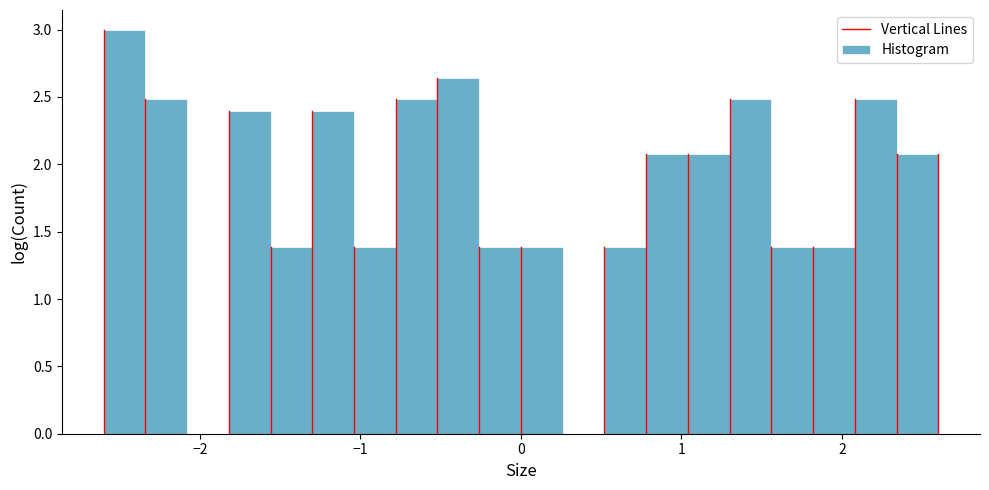

Around what value on the x-axis is the tallest bar? Give the approximate position of its centre, as read against the axis.

-2.5